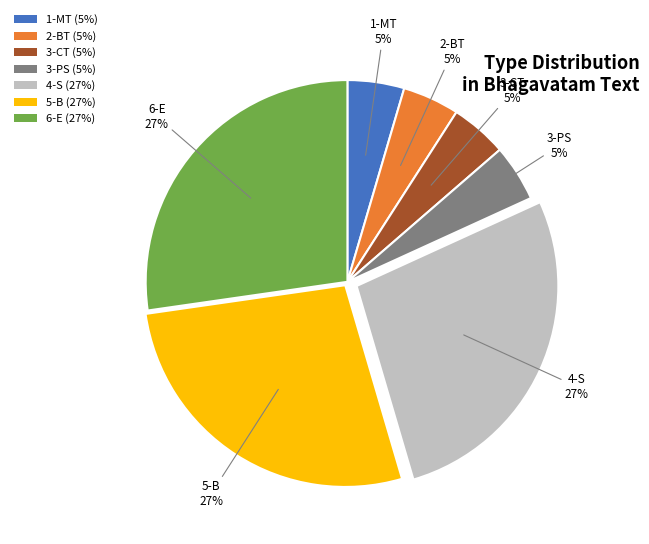

Does any single category account for the majority?

No